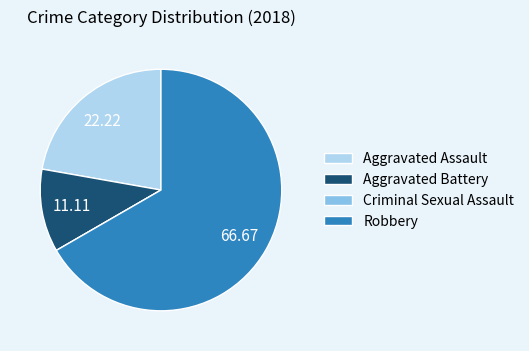

Combined, do Aggravated Battery and Aggravated Assault account for over 50%?

No